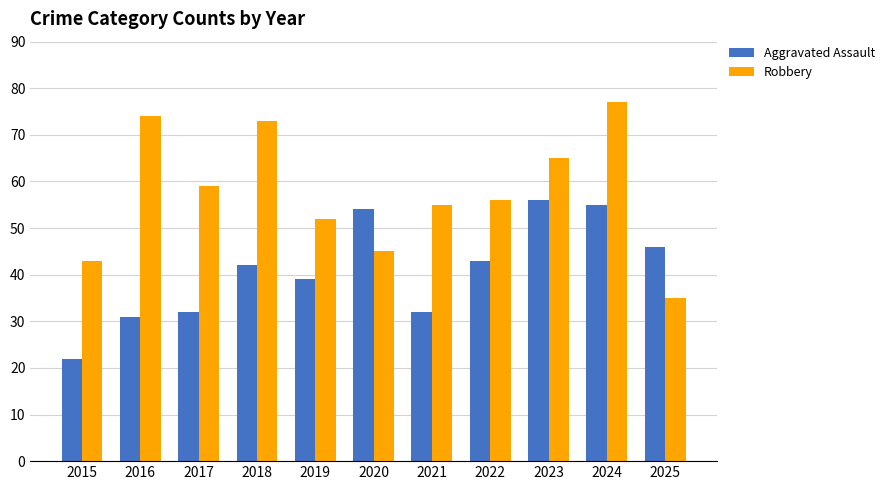

How many groups of bars are there?

11